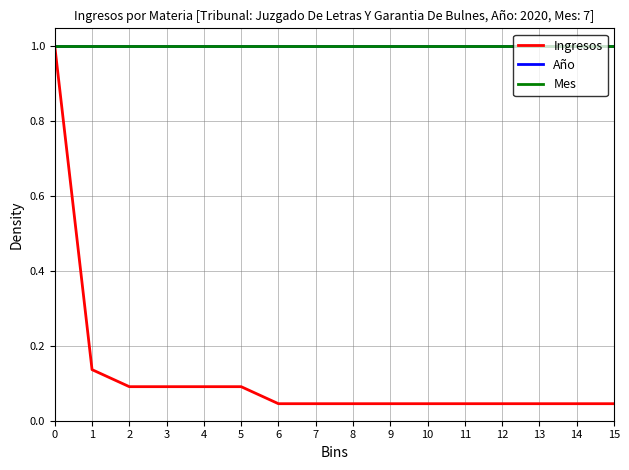

Reading left to right, extract all data points from this chart.

Ingresos: 1.0	0.1	0.1	0.1	0.1	0.1	0.0	0.0	0.0	0.0	0.0	0.0	0.0	0.0	0.0	0.0
Año: 1.0	1.0	1.0	1.0	1.0	1.0	1.0	1.0	1.0	1.0	1.0	1.0	1.0	1.0	1.0	1.0
Mes: 1.0	1.0	1.0	1.0	1.0	1.0	1.0	1.0	1.0	1.0	1.0	1.0	1.0	1.0	1.0	1.0